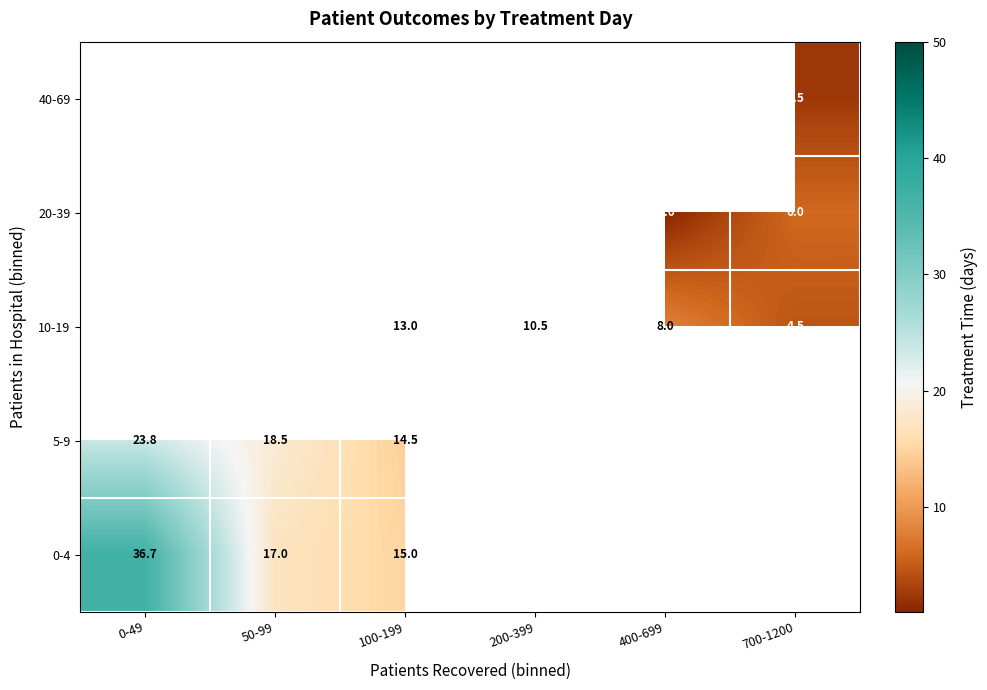

Between 100-199 and 0-49, which is larger?

0-49